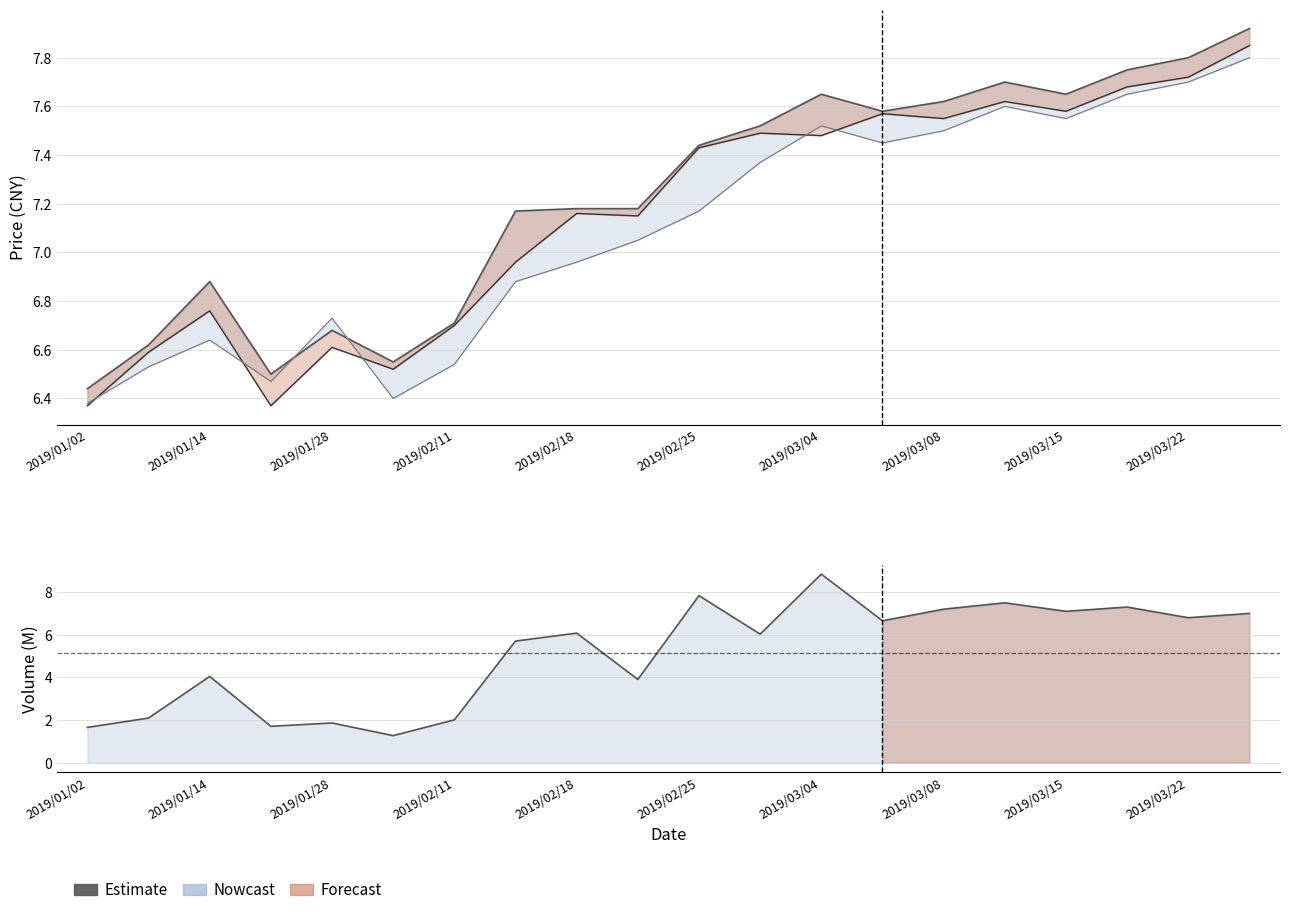

How many values in the 收盘 series are below 7?

8